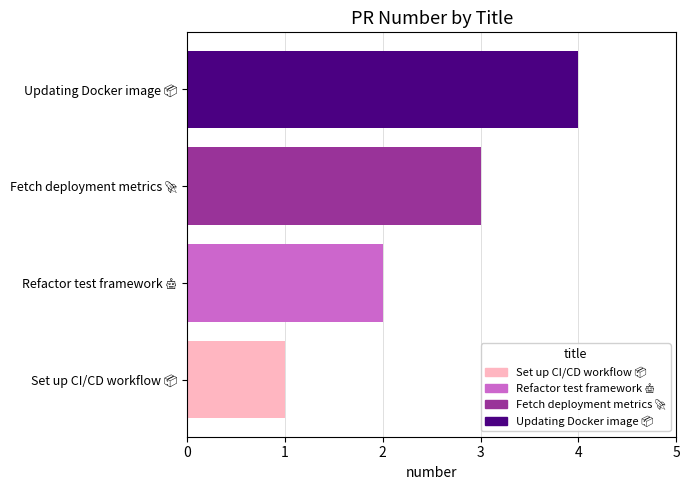

What is the value of the 1st bar from the left?

1